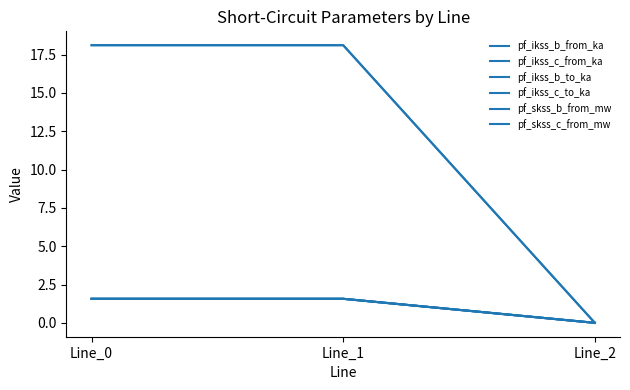

Is this an area chart (filled region under the line)?

No